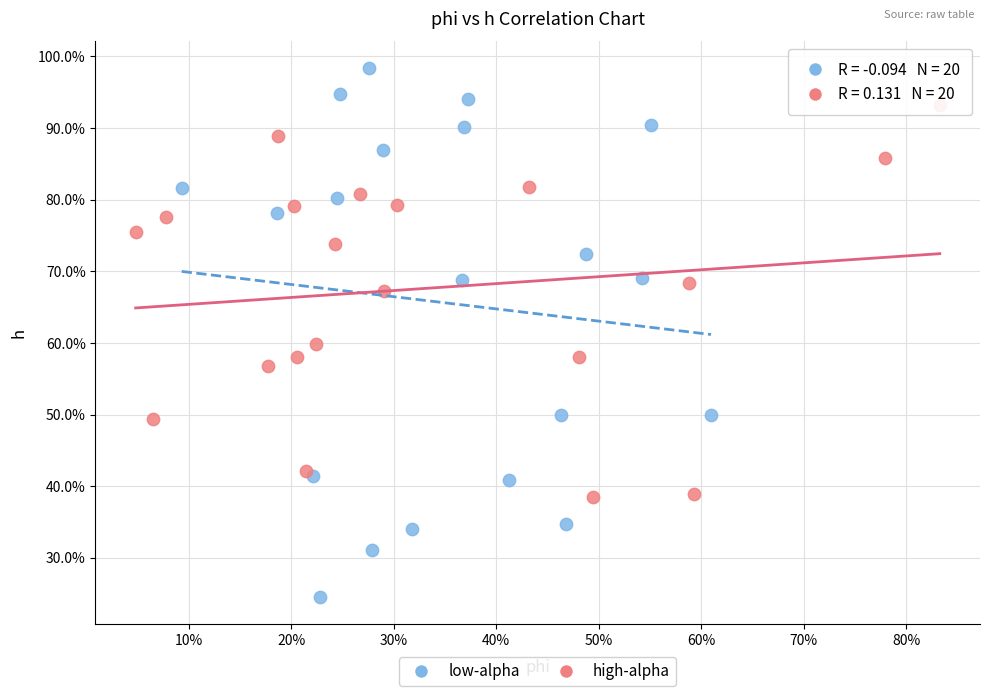

Which series has the widest spread of Y values?

low-alpha